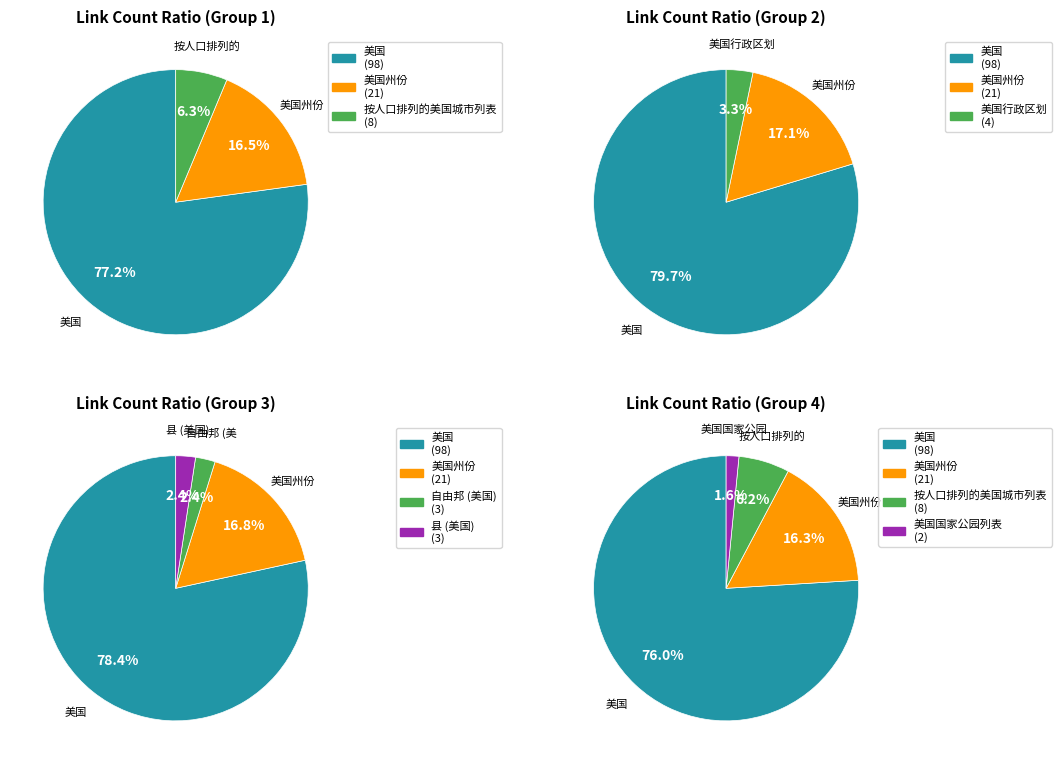

To the nearest percent, what percentage of the pie is 自由邦 (美国)?

2%